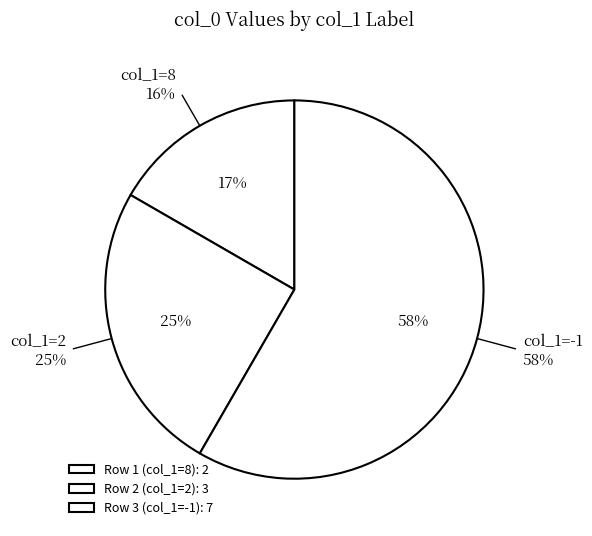

Rank the categories by value from lowest to highest.

8, 2, -1